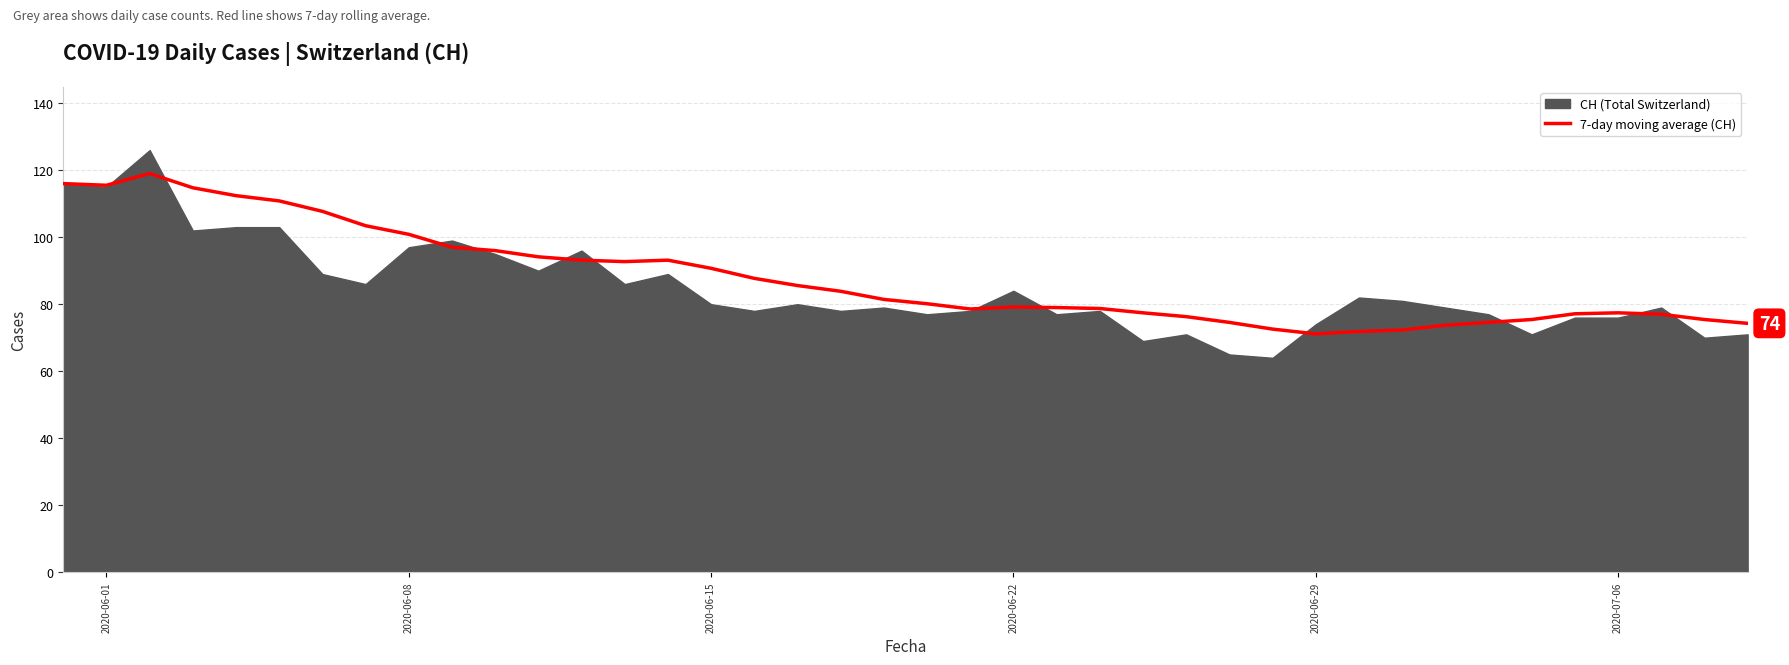

Does the chart have visible grid lines?

Yes